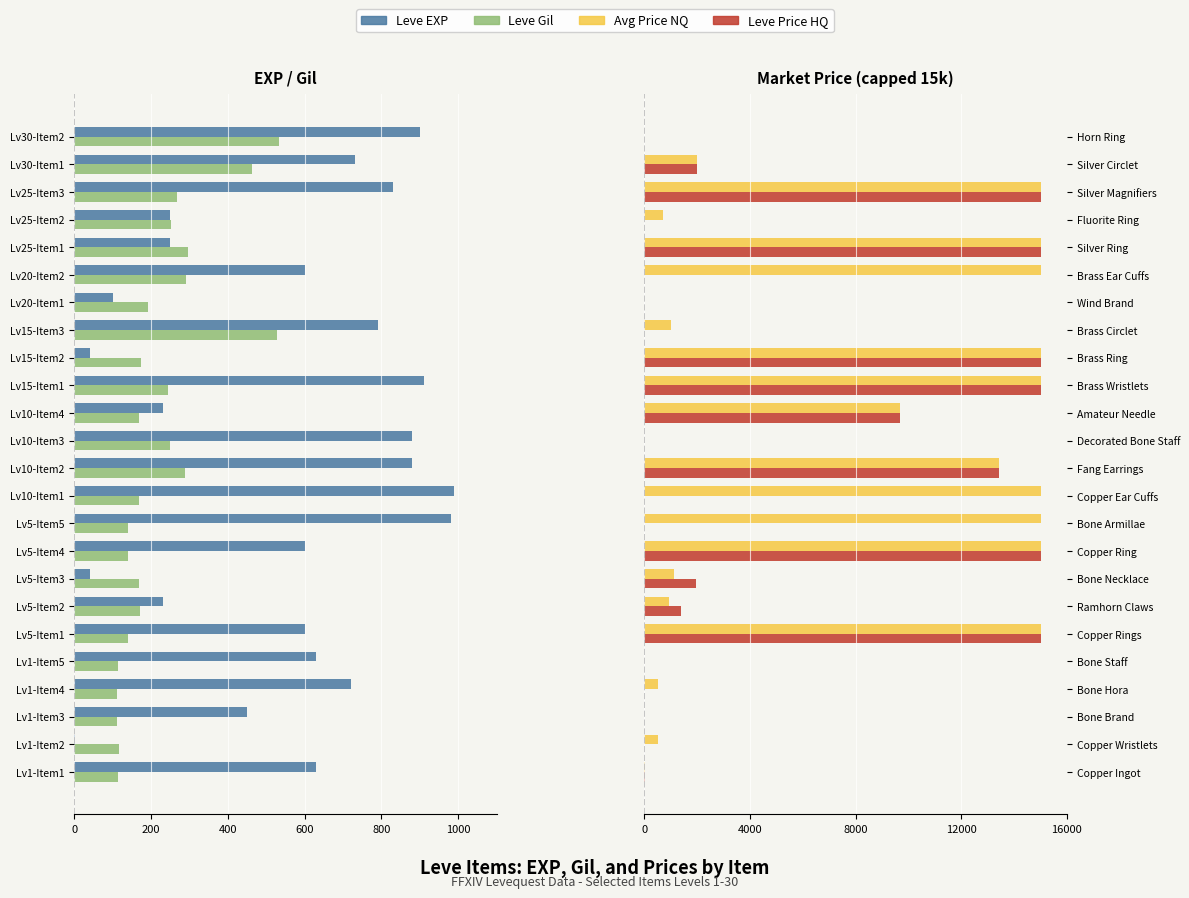

Is it true that Leve EXP equals -72 at Lv5-Item3?

False